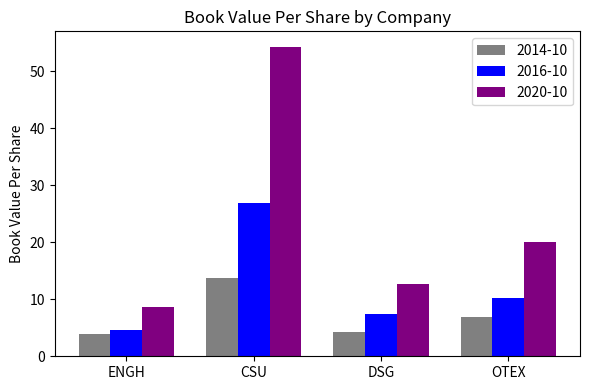

Reading left to right, transcribe all the data shown in this chart.

2014-10: 3.9	13.8	4.3	6.9
2016-10: 4.7	26.9	7.5	10.2
2020-10: 8.7	54.3	12.7	20.1